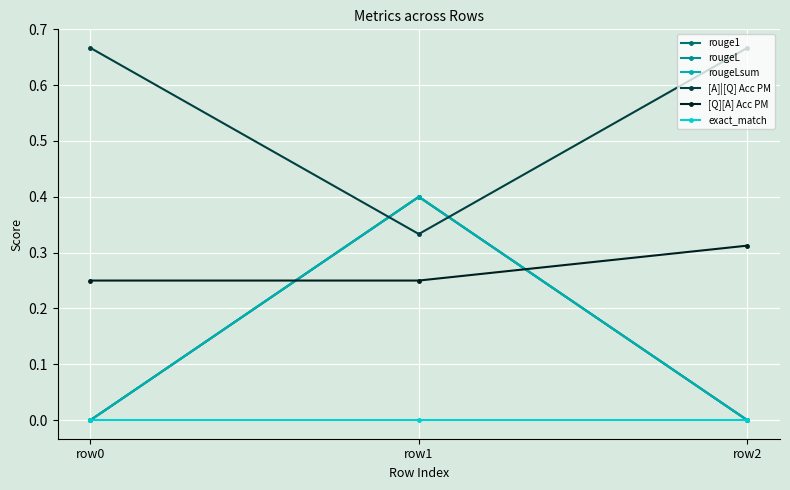

Is this an area chart (filled region under the line)?

No